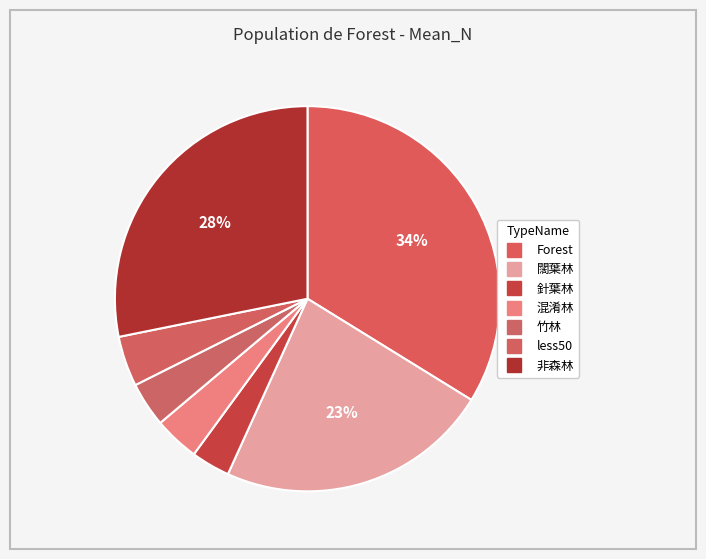

What portion of the pie excludes 闊葉林?

77.0%